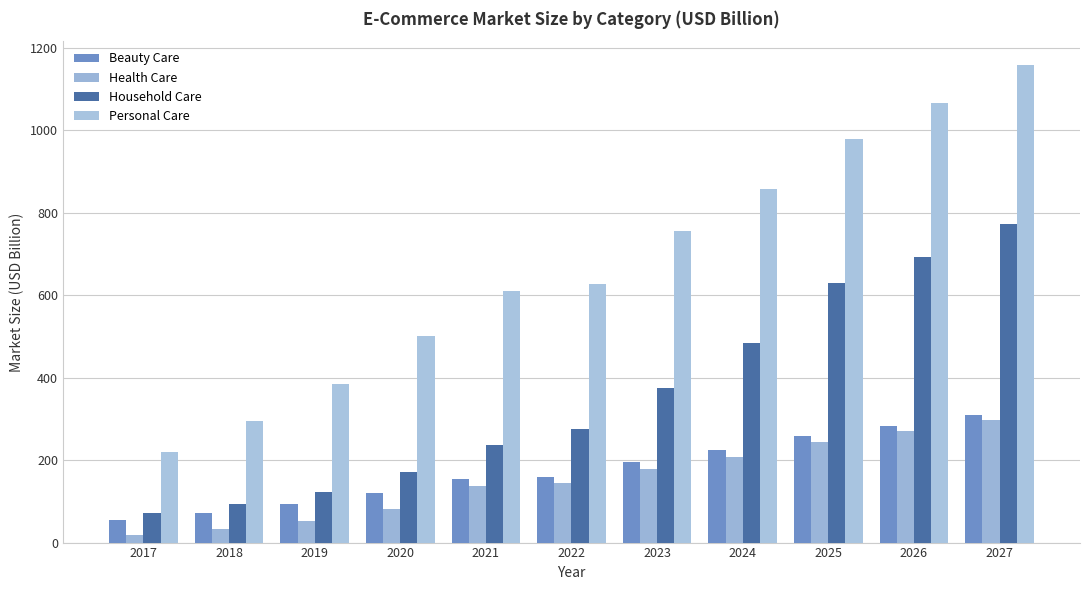

Reading left to right, what are all the values shown in this chart?

Beauty Care: 2017=55.1	2018=72.4	2019=92.8	2020=121.1	2021=153.0	2022=159.6	2023=195.0	2024=223.7	2025=258.2	2026=282.2	2027=308.3
Health Care: 2017=19.2	2018=32.4	2019=51.9	2020=82.5	2021=137.4	2022=144.5	2023=178.4	2024=207.3	2025=242.8	2026=269.5	2027=297.8
Household Care: 2017=70.6	2018=94.5	2019=123.2	2020=170.7	2021=237.2	2022=275.2	2023=375.6	2024=483.8	2025=630.2	2026=691.8	2027=771.7
Personal Care: 2017=219.5	2018=294.9	2019=385.1	2020=501.3	2021=610.0	2022=626.8	2023=755.7	2024=857.0	2025=978.8	2026=1065.0	2027=1158.0